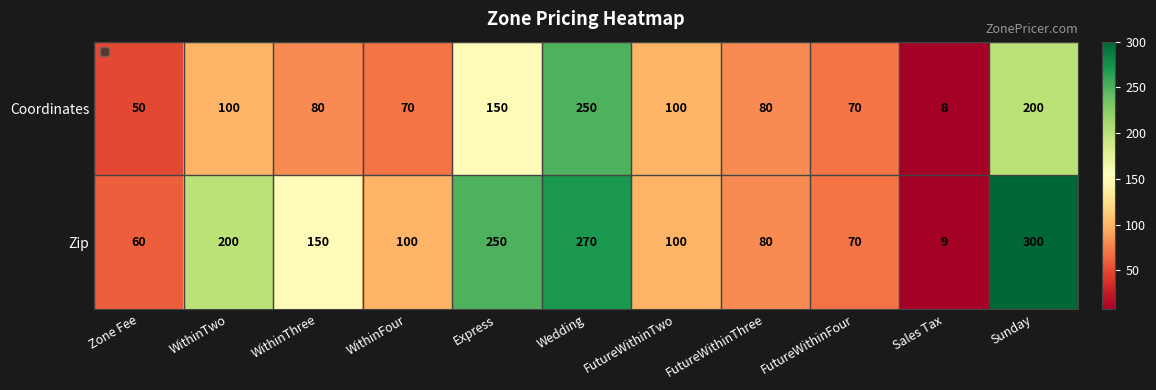

Which series has the largest total across all categories?

Zip